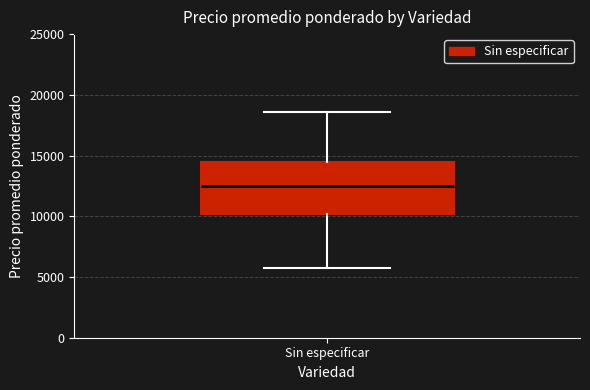

Where does the upper whisker of the box for Sin especificar end on the y-axis? The values are not printed on the chart, so give them approximately, as read against the axis.

18500